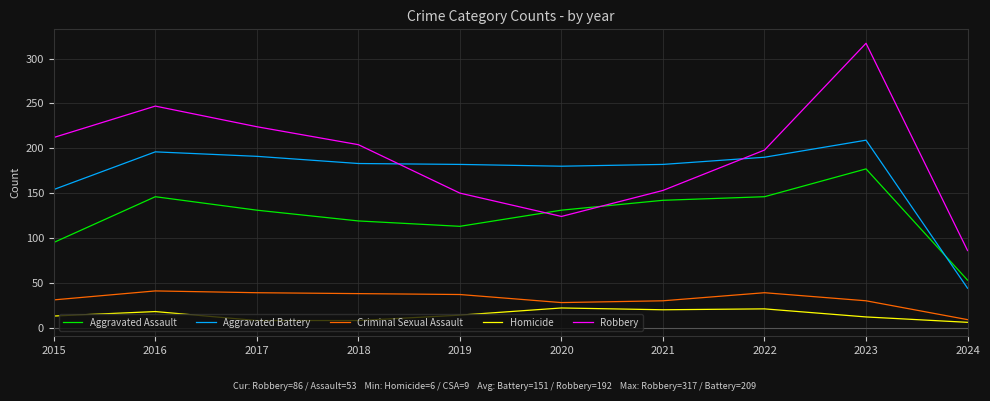

What value does the Homicide series have at 2019?

14